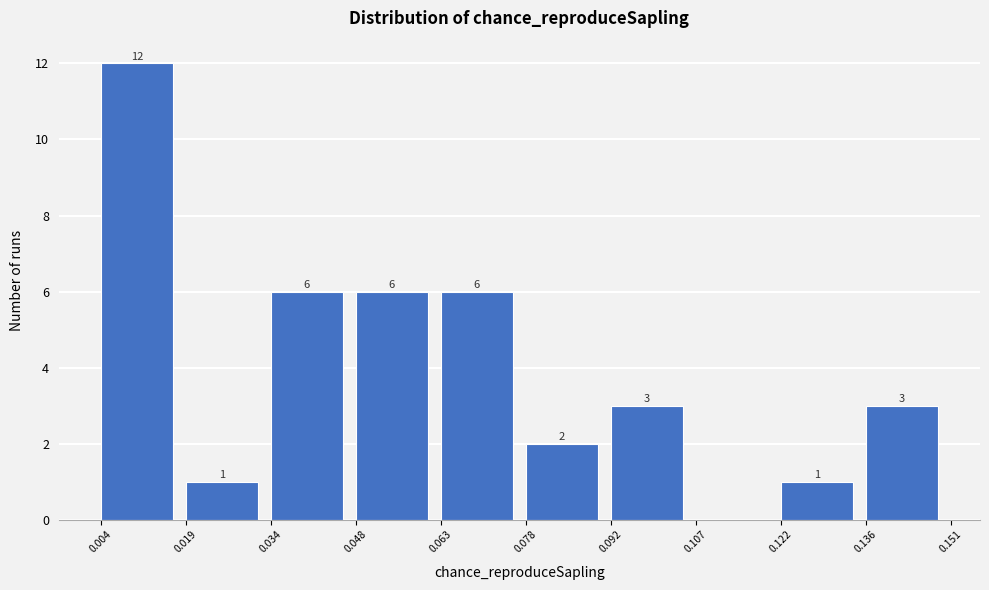

Which range on the x-axis has the tallest bar?

0.004 to 0.019